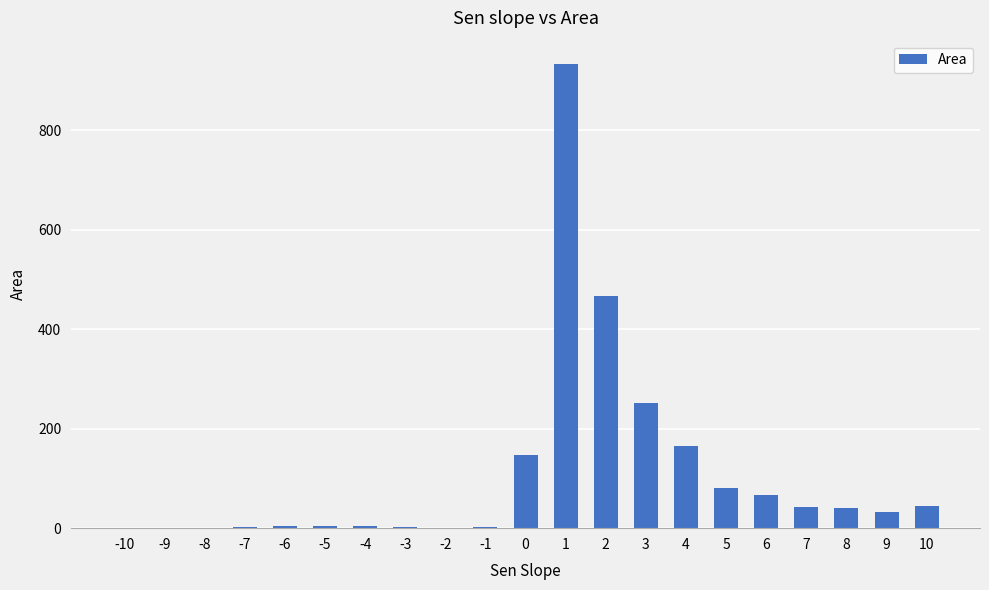

What is the sum of all values?

2290.7